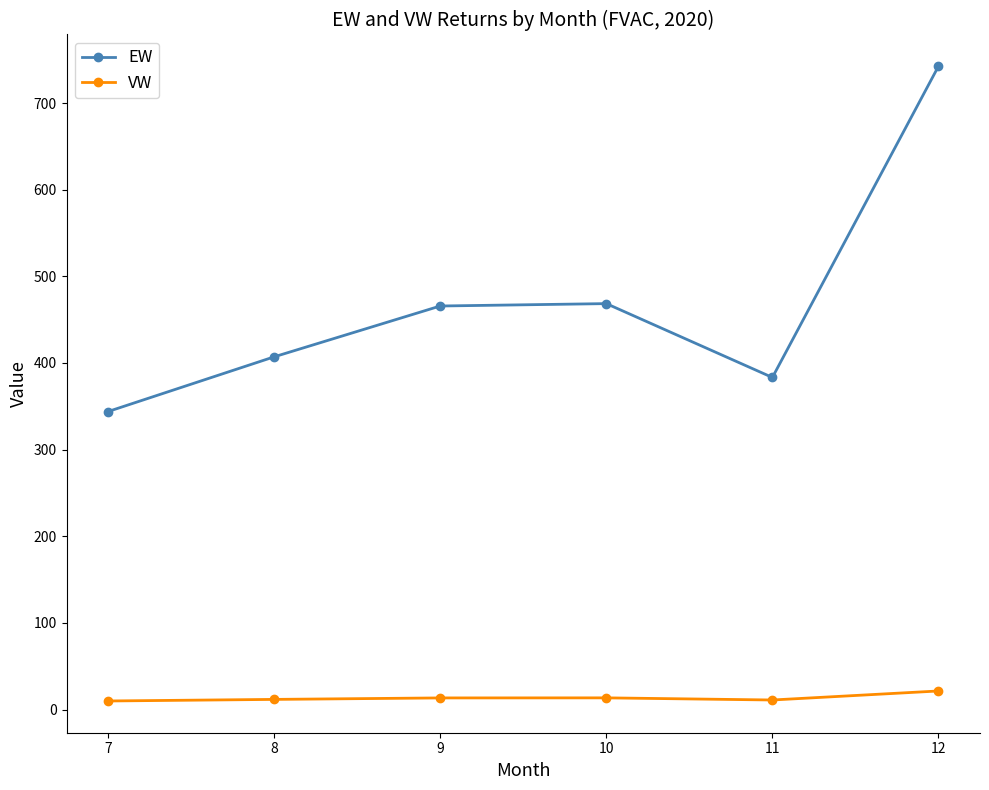

What is the maximum value for EW?

742.4